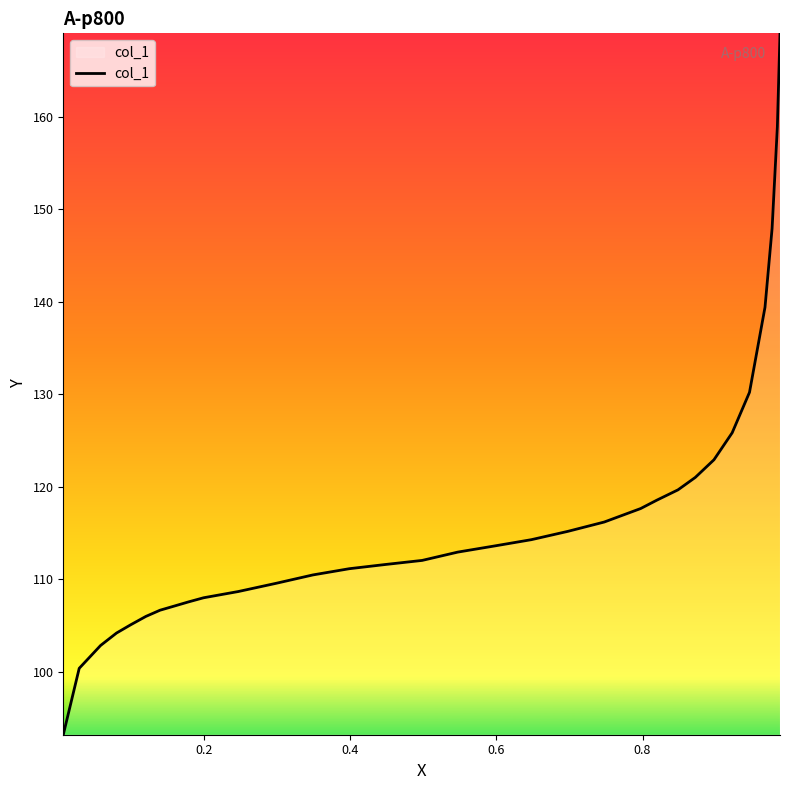

What is the maximum value shown in the chart?

169.1